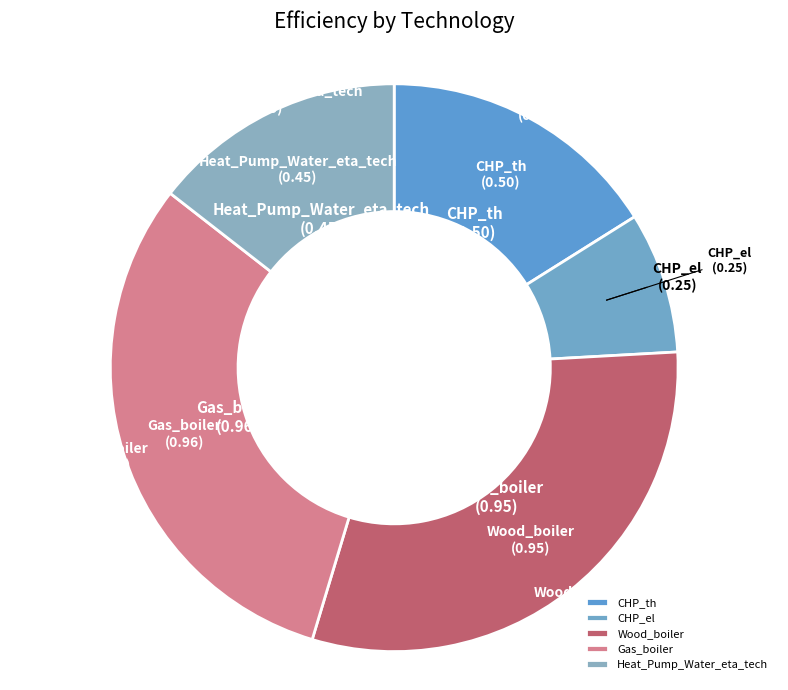

Do Heat_Pump_Water_eta_tech and CHP_th together represent more than half of the pie?

No